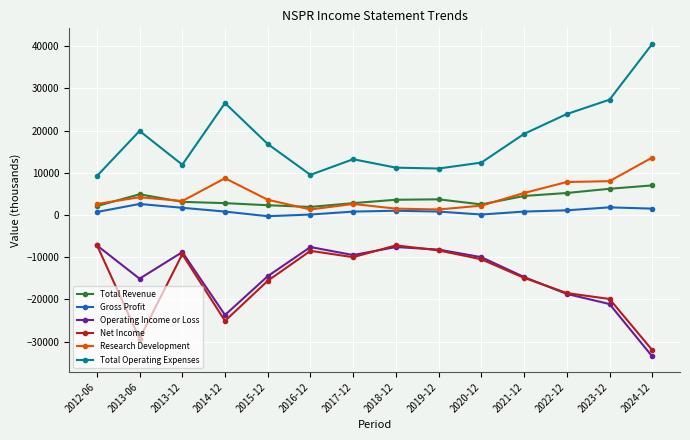

What is the lowest value of the Research Development series?

1300